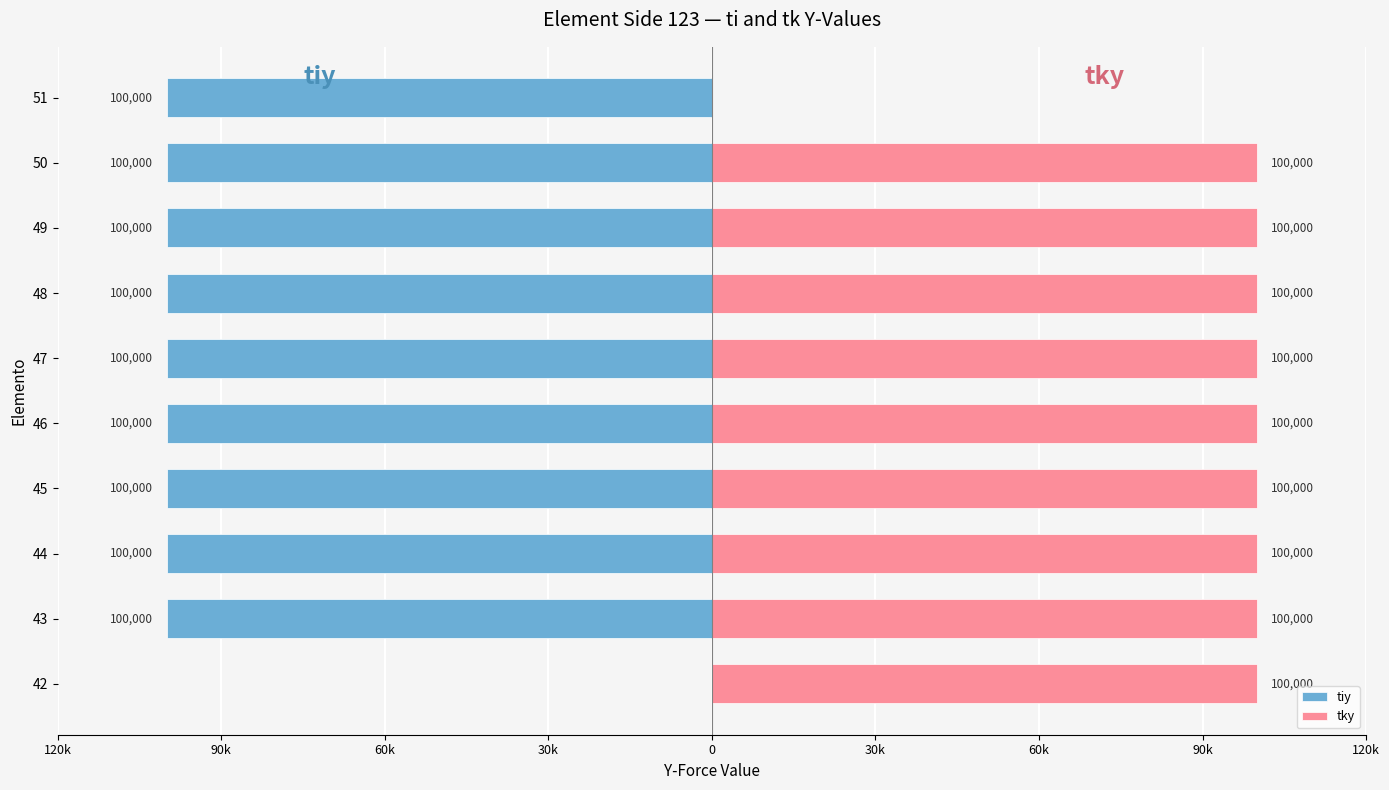

Reading left to right, transcribe all the data shown in this chart.

tiy: 0	-100000	-100000	-100000	-100000	-100000	-100000	-100000	-100000	-100000
tky: 100000	100000	100000	100000	100000	100000	100000	100000	100000	0